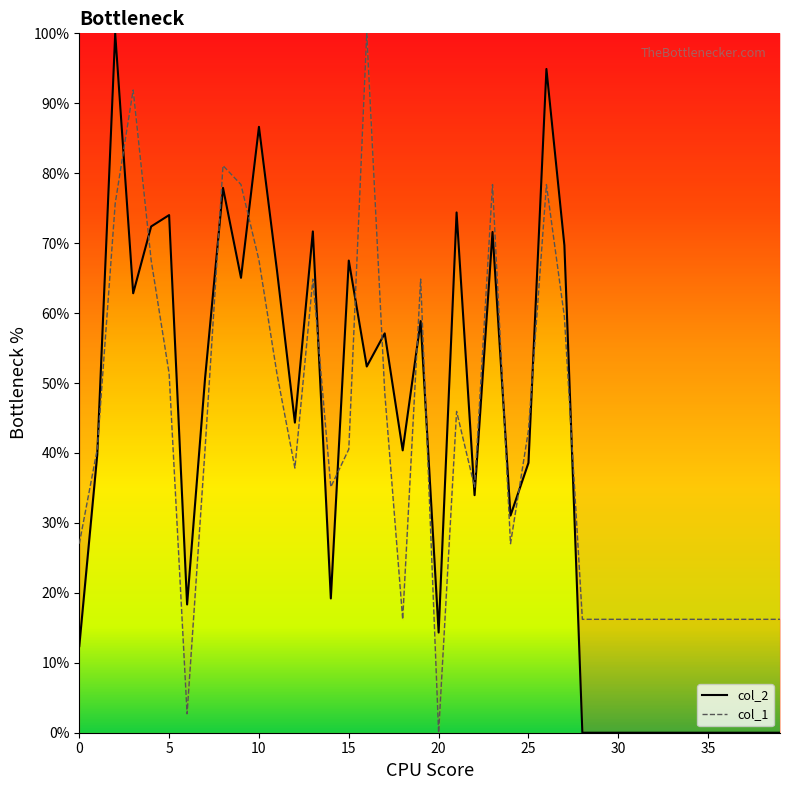

Reading left to right, what are all the values shown in this chart?

col_2: 0=12.4	1=39.7	2=100.0	3=62.8	4=72.4	5=74.0	6=18.3	7=50.7	8=77.9	9=65.0	10=86.6	11=66.2	12=44.3	13=71.7	14=19.2	15=67.5	16=52.4	17=57.1	18=40.4	19=58.9	20=14.3	21=74.4	22=34.0	23=71.6	24=31.1	25=38.6	26=94.9	27=69.7	28=0.0	29=0.0	30=0.0	31=0.0	32=0.0	33=0.0	34=0.0	35=0.0	36=0.0	37=0.0	38=0.0	39=0.0
col_1: 0=27.0	1=40.5	2=75.7	3=91.9	4=67.6	5=51.4	6=2.7	7=40.5	8=81.1	9=78.4	10=67.6	11=51.4	12=37.8	13=64.9	14=35.1	15=40.5	16=100.0	17=48.6	18=16.2	19=64.9	20=0.0	21=45.9	22=35.1	23=78.4	24=27.0	25=43.2	26=78.4	27=59.5	28=16.2	29=16.2	30=16.2	31=16.2	32=16.2	33=16.2	34=16.2	35=16.2	36=16.2	37=16.2	38=16.2	39=16.2